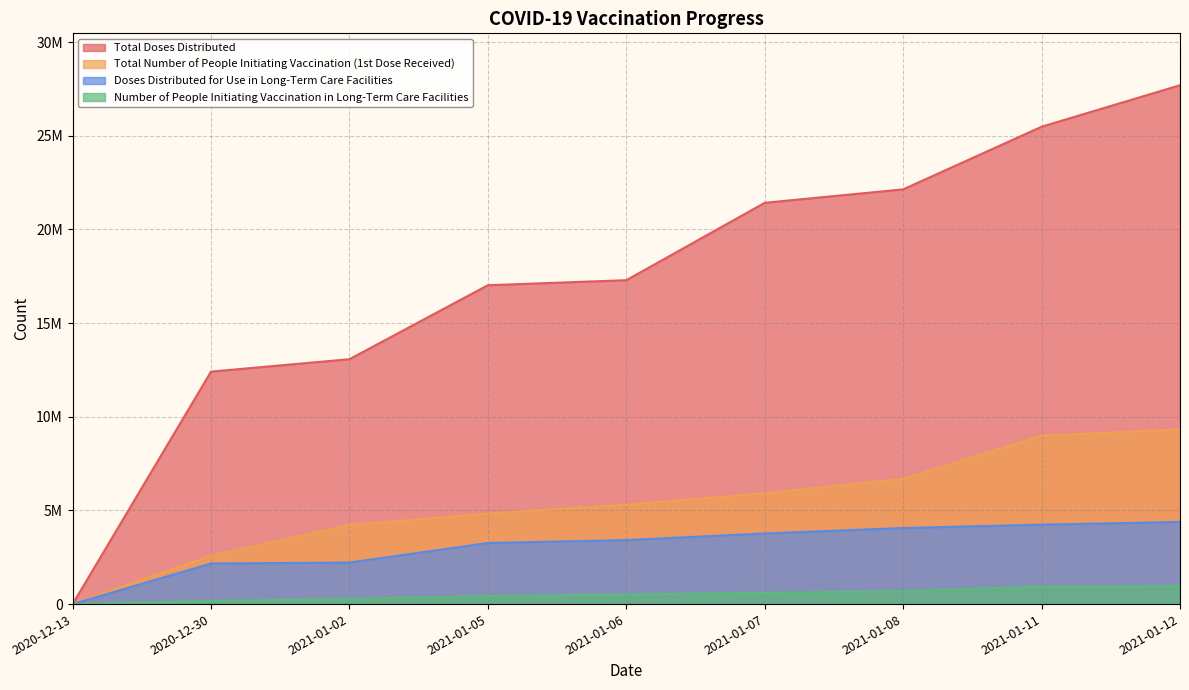

Reading left to right, what are all the values shown in this chart?

Total Doses Distributed: 2020-12-13=0	2020-12-30=12409050	2021-01-02=13071925	2021-01-05=17020575	2021-01-06=17288950	2021-01-07=21419800	2021-01-08=22137350	2021-01-11=25480725	2021-01-12=27696150
Total Number of People Initiating Vaccination (1st Dose Received): 2020-12-13=0	2020-12-30=2589125	2021-01-02=4225756	2021-01-05=4836469	2021-01-06=5306797	2021-01-07=5919418	2021-01-08=6688231	2021-01-11=8987322	2021-01-12=9327138
Doses Distributed for Use in Long-Term Care Facilities: 2020-12-13=0	2020-12-30=2166200	2021-01-02=2217025	2021-01-05=3260775	2021-01-06=3416875	2021-01-07=3770425	2021-01-08=4060225	2021-01-11=4239775	2021-01-12=4385175
Number of People Initiating Vaccination in Long-Term Care Facilities: 2020-12-13=0	2020-12-30=167149	2021-01-02=282740	2021-01-05=429066	2021-01-06=511635	2021-01-07=603313	2021-01-08=693246	2021-01-11=937028	2021-01-12=951774